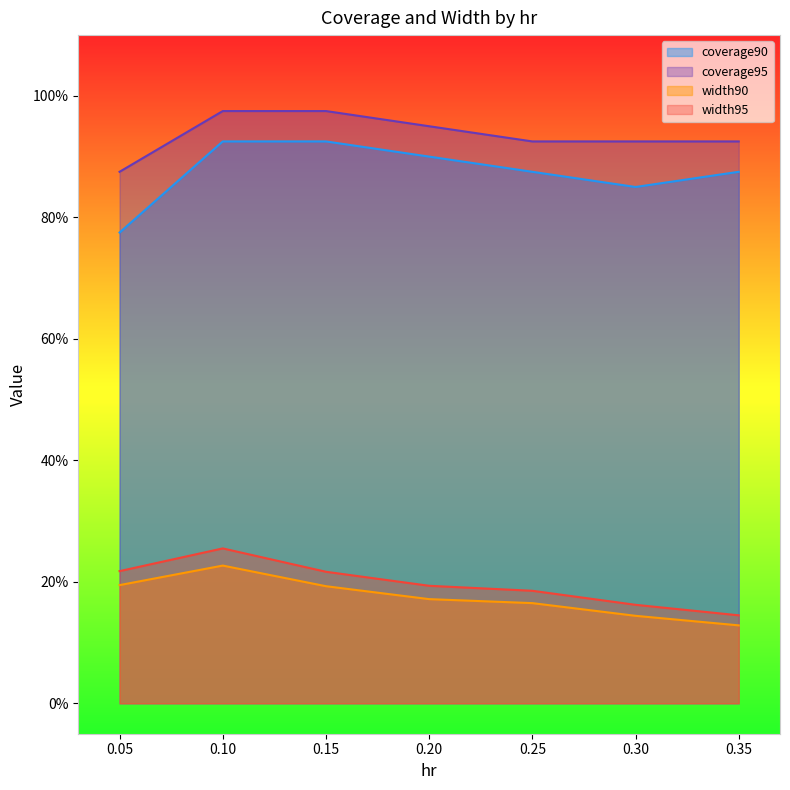

Does the chart display data point markers on the line(s)?

No